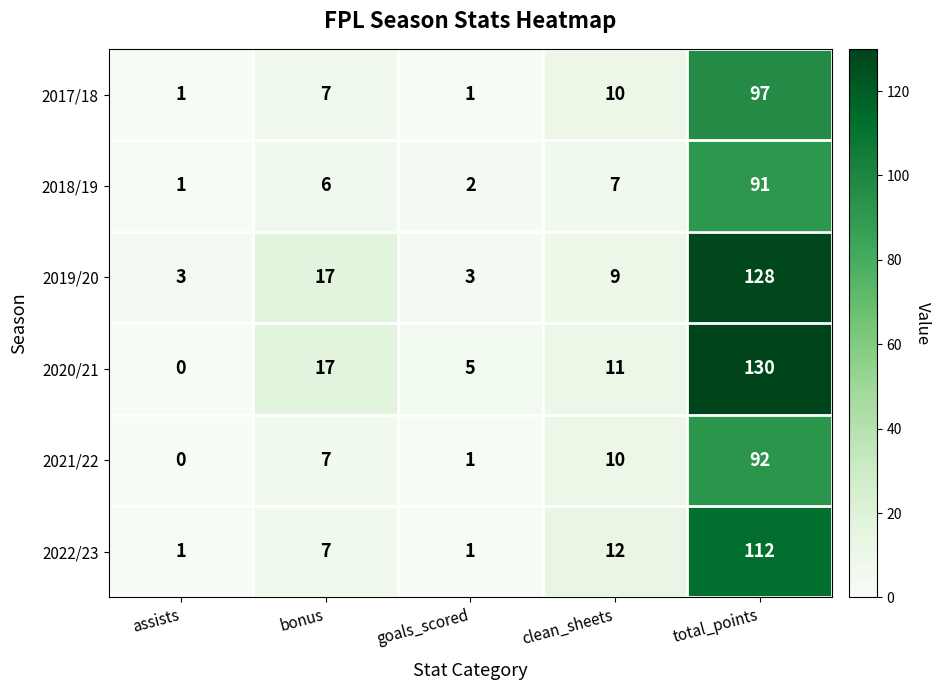

The value of 2017/18 at bonus is 4. True or false?

False